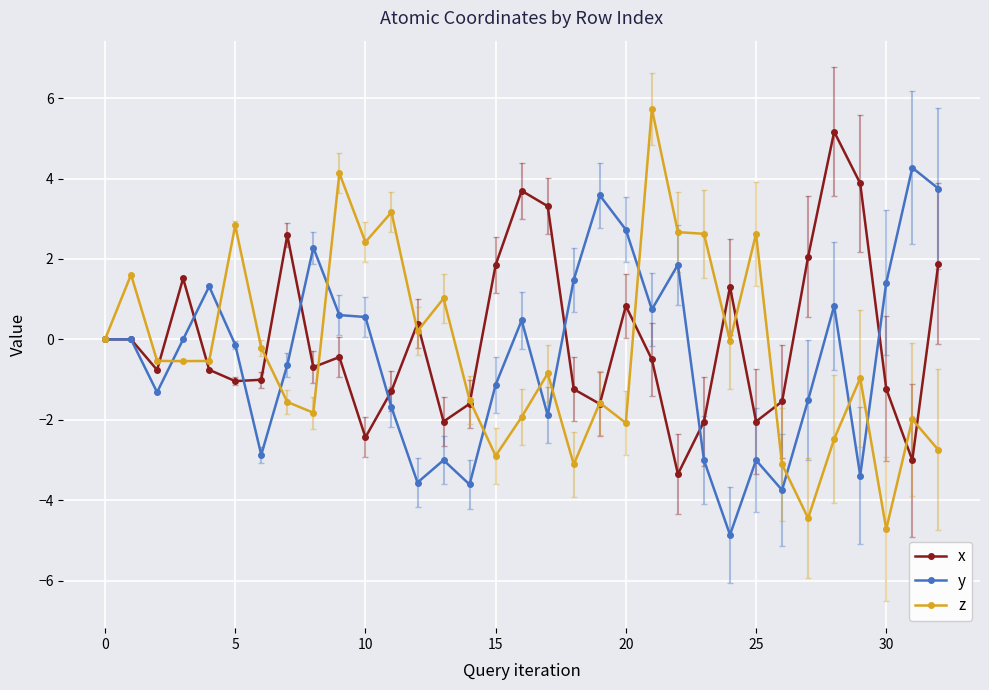

Does the chart display data point markers on the line(s)?

Yes